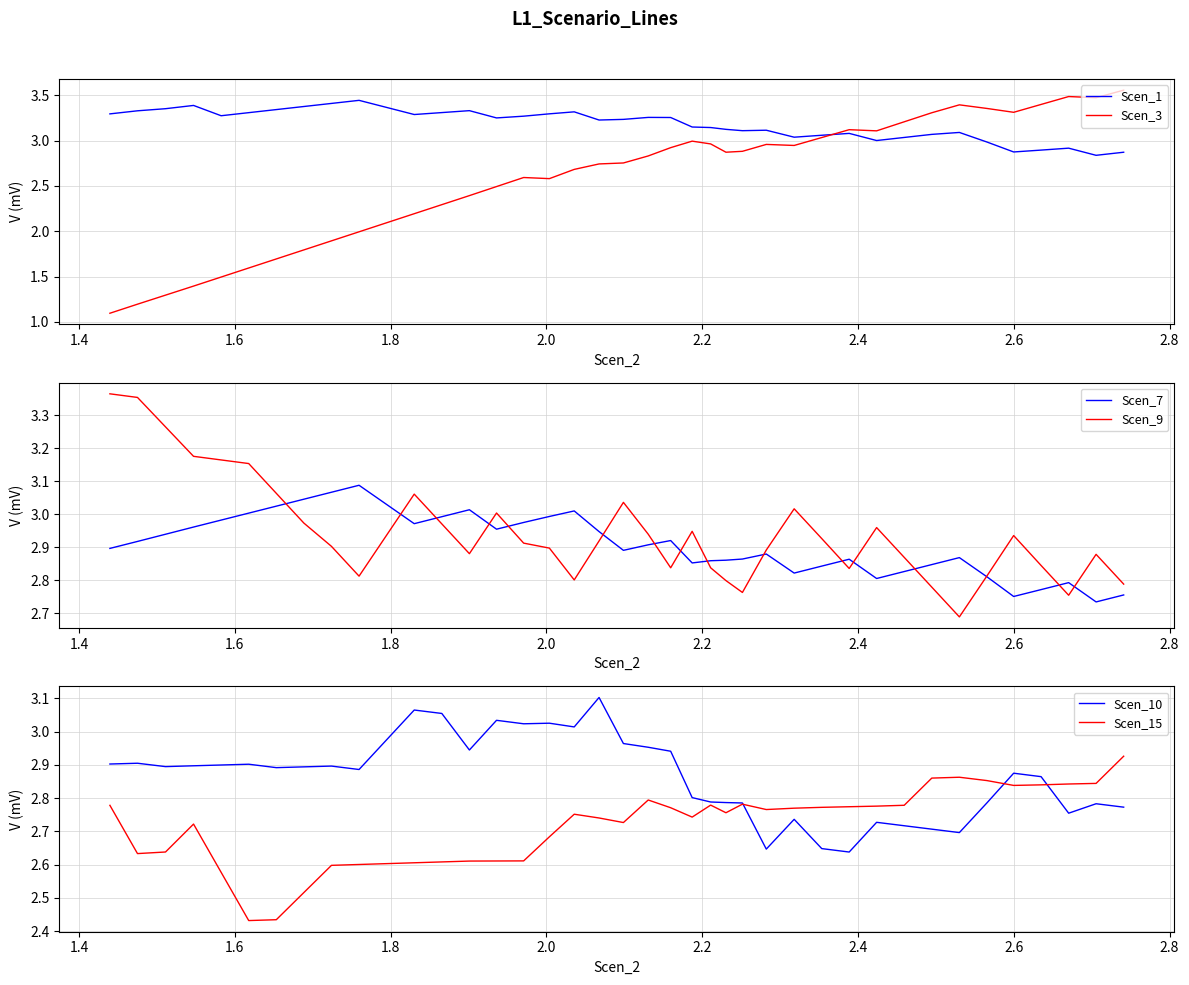

Is this an area chart (filled region under the line)?

No